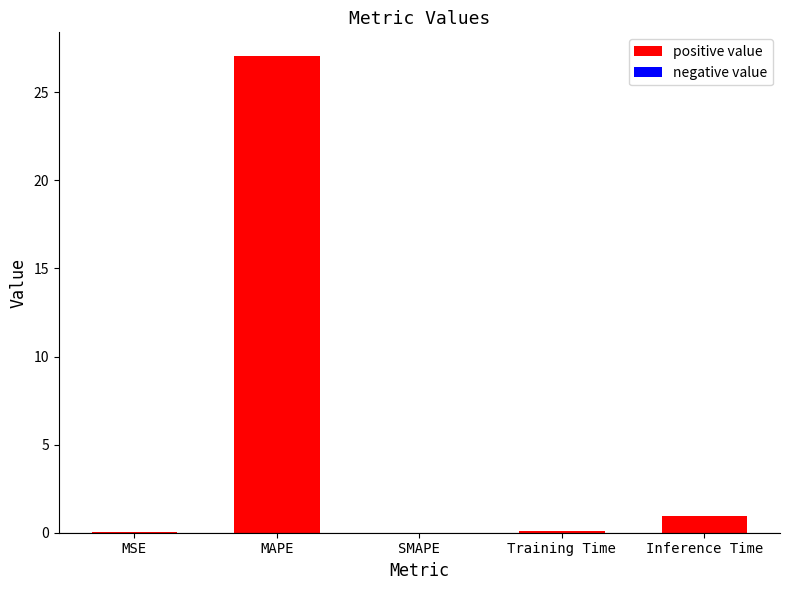

Are the bars horizontal?

No